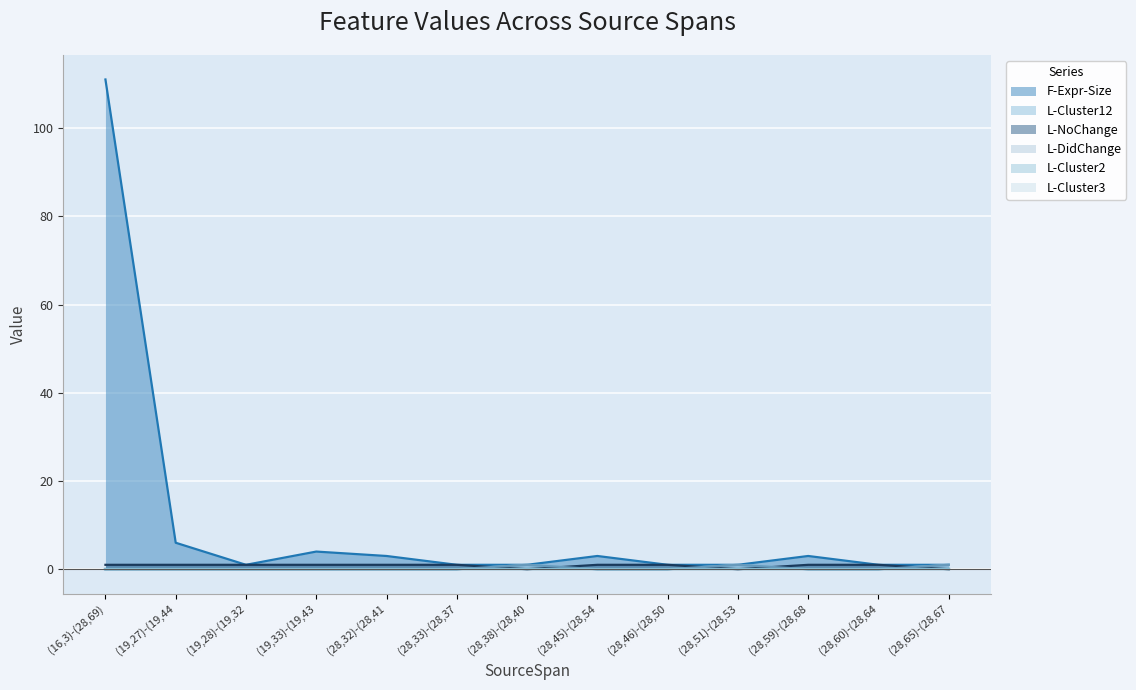

Which series changed the most between (28,33)-(28,37 and (28,59)-(28,68?

F-Expr-Size